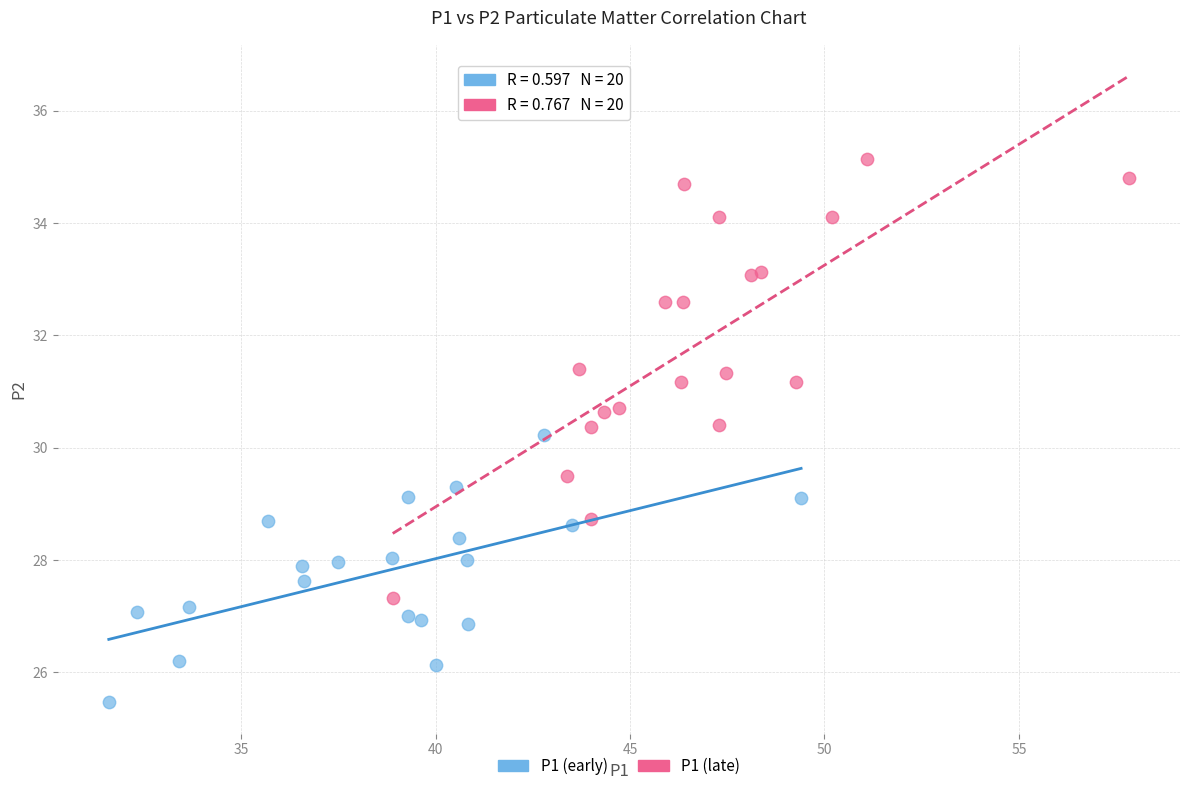

Which series reaches the minimum Y coordinate?

P1 (early)